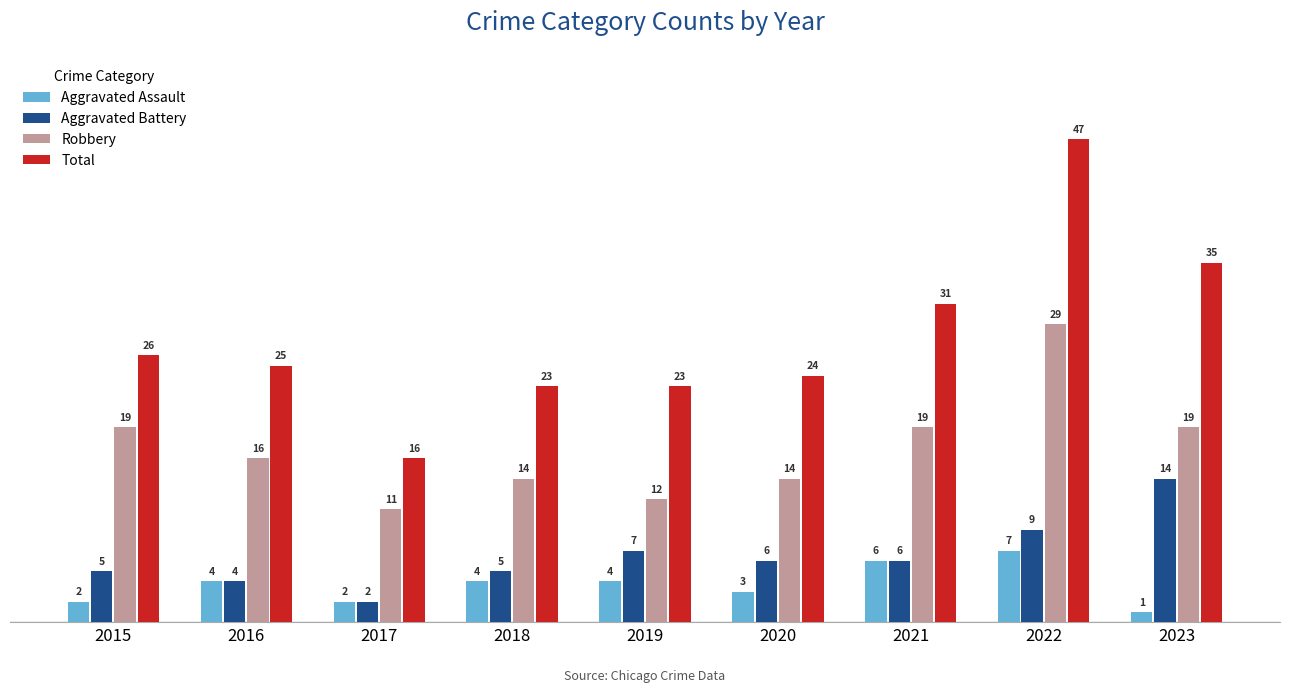

Reading left to right, transcribe all the data shown in this chart.

Aggravated Assault: 2	4	2	4	4	3	6	7	1
Aggravated Battery: 5	4	2	5	7	6	6	9	14
Robbery: 19	16	11	14	12	14	19	29	19
Total: 26	25	16	23	23	24	31	47	35